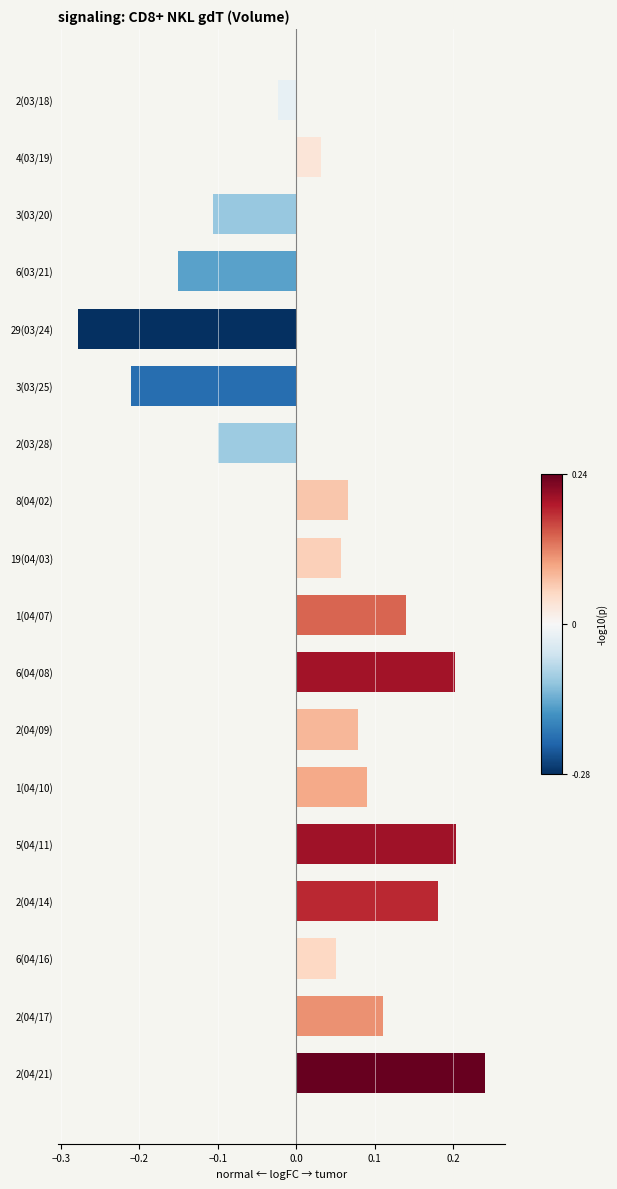

What is the label of the 12th bar from the top?

2(04/09)